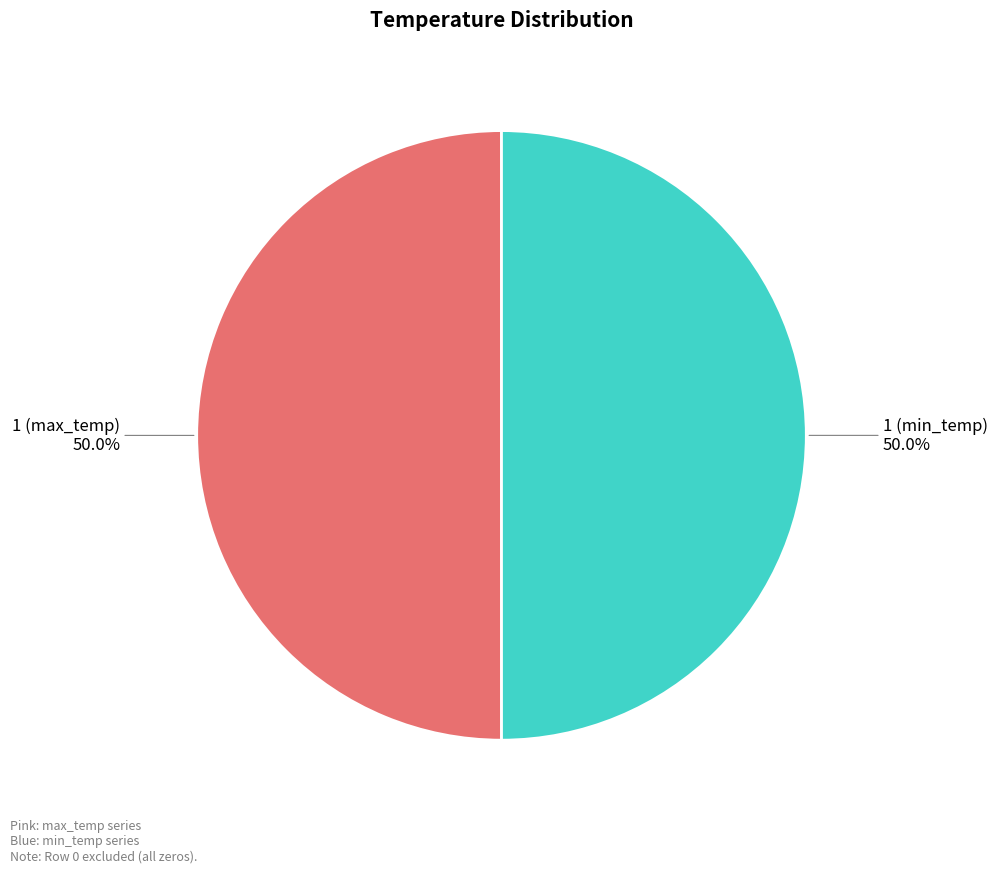

Count the number of slices in the pie.

2